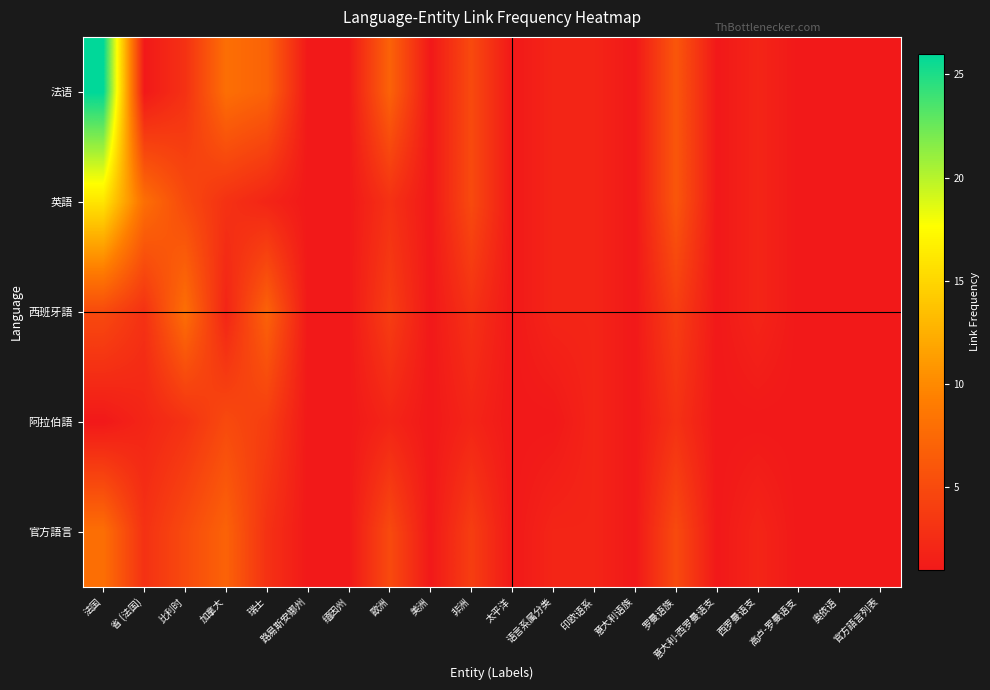

Reading right to left, what are all the values shown in this chart?

法语: 官方語言列表=1	奥依语=1	高卢-罗曼语支=1	西罗曼语支=2	意大利-西罗曼语支=1	罗曼语族=6	意大利语族=1	印欧语系=2	语言系属分类=2	太平洋=1	非洲=5	美洲=1	歐洲=7	缅因州=1	路易斯安娜州=1	瑞士=7	加拿大=8	比利时=3	省 (法国)=1	法国=26
英語: 官方語言列表=1	奥依语=1	高卢-罗曼语支=1	西罗曼语支=2	意大利-西罗曼语支=1	罗曼语族=6	意大利语族=1	印欧语系=2	语言系属分类=2	太平洋=1	非洲=5	美洲=1	歐洲=3	缅因州=1	路易斯安娜州=1	瑞士=2	加拿大=3	比利时=5	省 (法国)=8	法国=16
西班牙語: 官方語言列表=1	奥依语=1	高卢-罗曼语支=1	西罗曼语支=2	意大利-西罗曼语支=1	罗曼语族=4	意大利语族=1	印欧语系=2	语言系属分类=2	太平洋=1	非洲=3	美洲=1	歐洲=4	缅因州=1	路易斯安娜州=1	瑞士=7	加拿大=2	比利时=8	省 (法国)=3	法国=5
阿拉伯語: 官方語言列表=1	奥依语=1	高卢-罗曼语支=1	西罗曼语支=1	意大利-西罗曼语支=1	罗曼语族=3	意大利语族=1	印欧语系=2	语言系属分类=1	太平洋=1	非洲=2	美洲=1	歐洲=2	缅因州=1	路易斯安娜州=1	瑞士=4	加拿大=5	比利时=3	省 (法国)=2	法国=1
官方語言: 官方語言列表=1	奥依语=1	高卢-罗曼语支=1	西罗曼语支=2	意大利-西罗曼语支=1	罗曼语族=5	意大利语族=1	印欧语系=2	语言系属分类=2	太平洋=1	非洲=4	美洲=1	歐洲=5	缅因州=1	路易斯安娜州=1	瑞士=3	加拿大=7	比利时=5	省 (法国)=3	法国=8